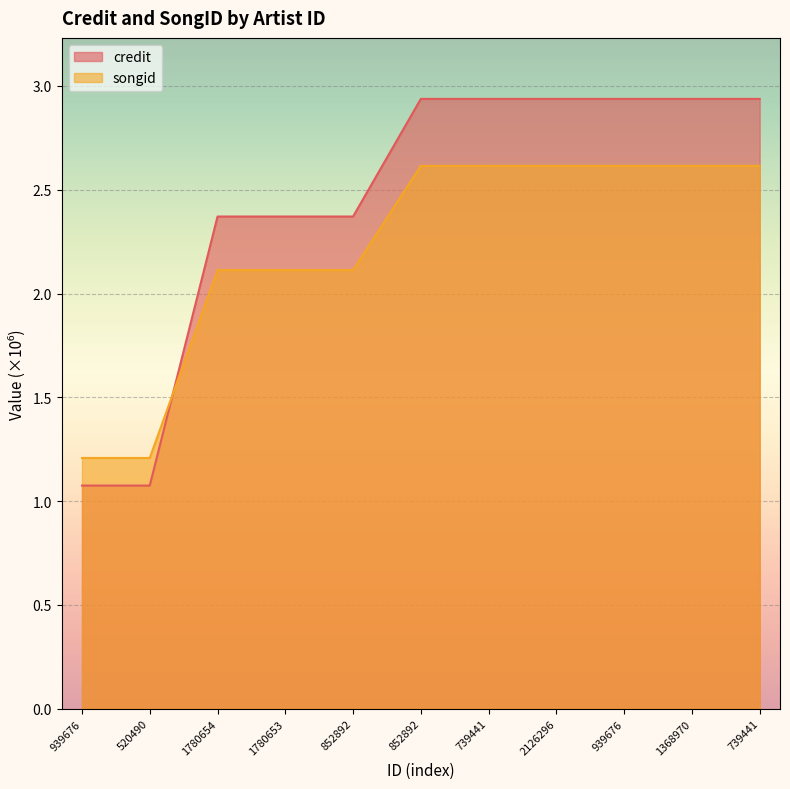

What is the total value across all series at 1780653?

4.5